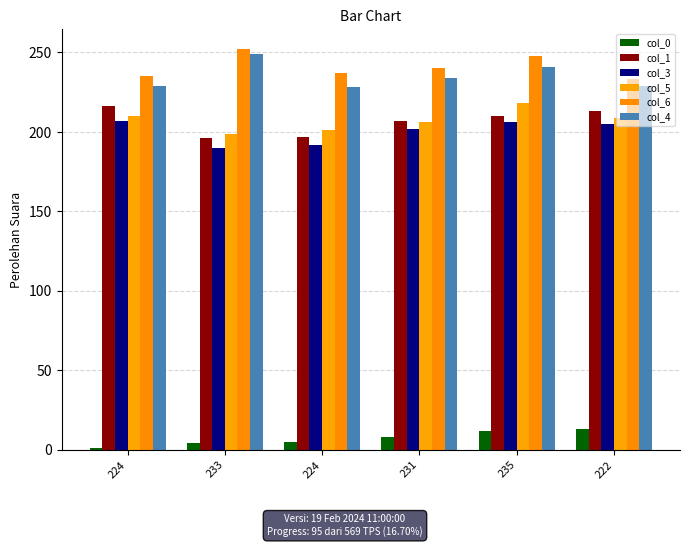

How many distinct data groups are displayed?

6